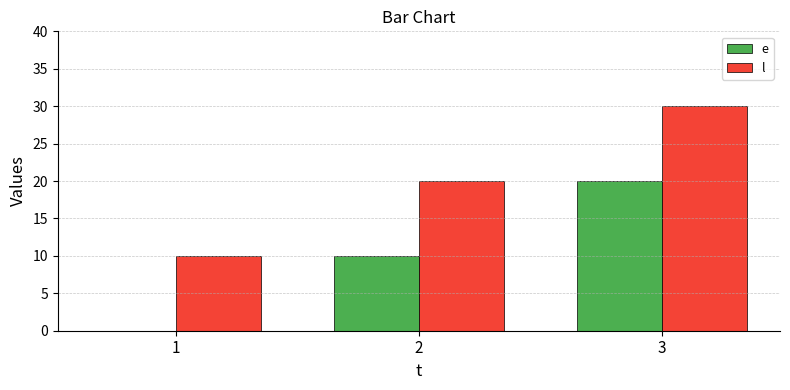

How many positive values does the e series have?

2